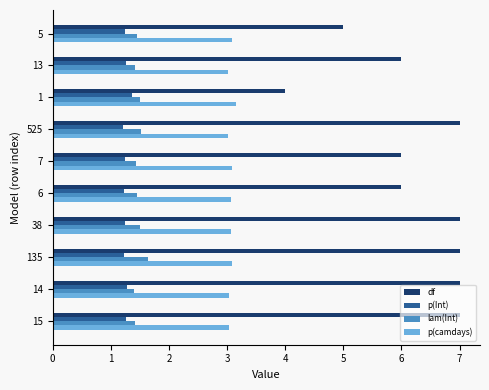

What is the difference between the maximum and minimum values in the p(Int) series?

0.1